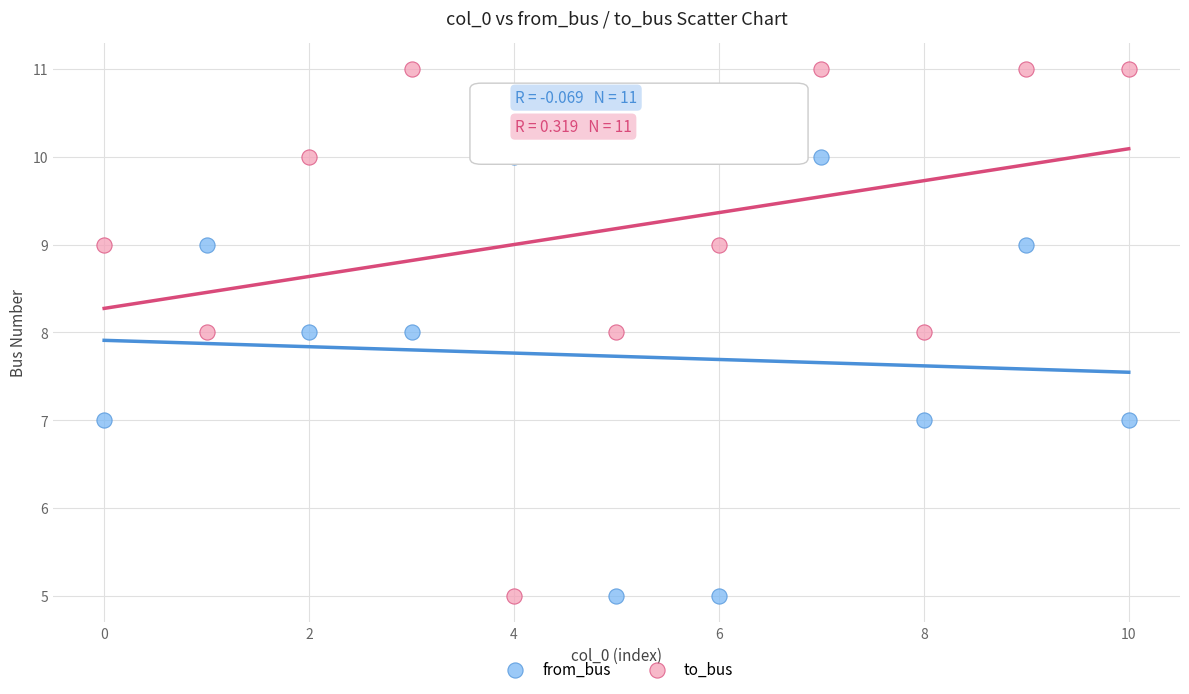

Which series contains the highest Y value?

to_bus